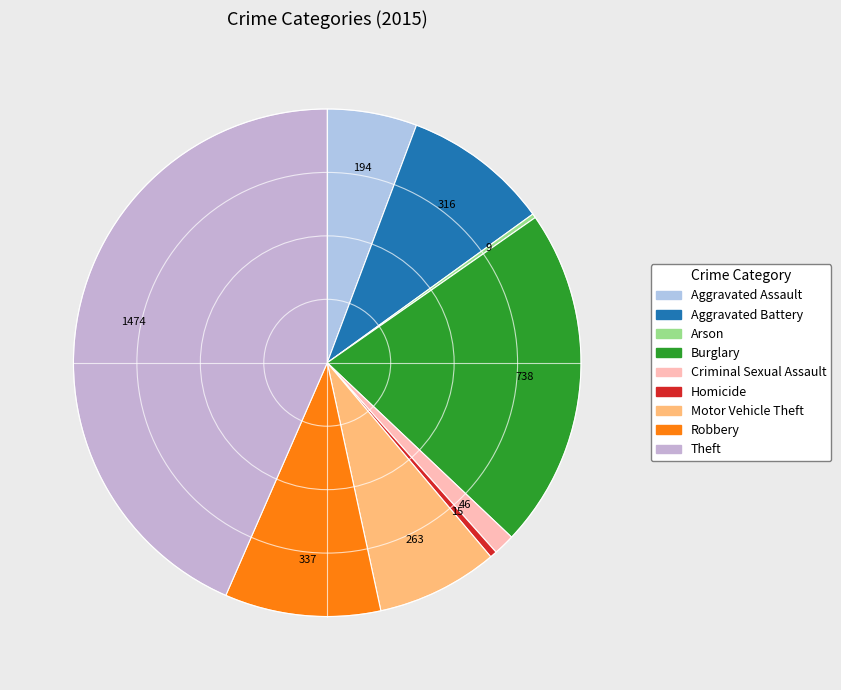

Is Criminal Sexual Assault the majority of the pie?

No